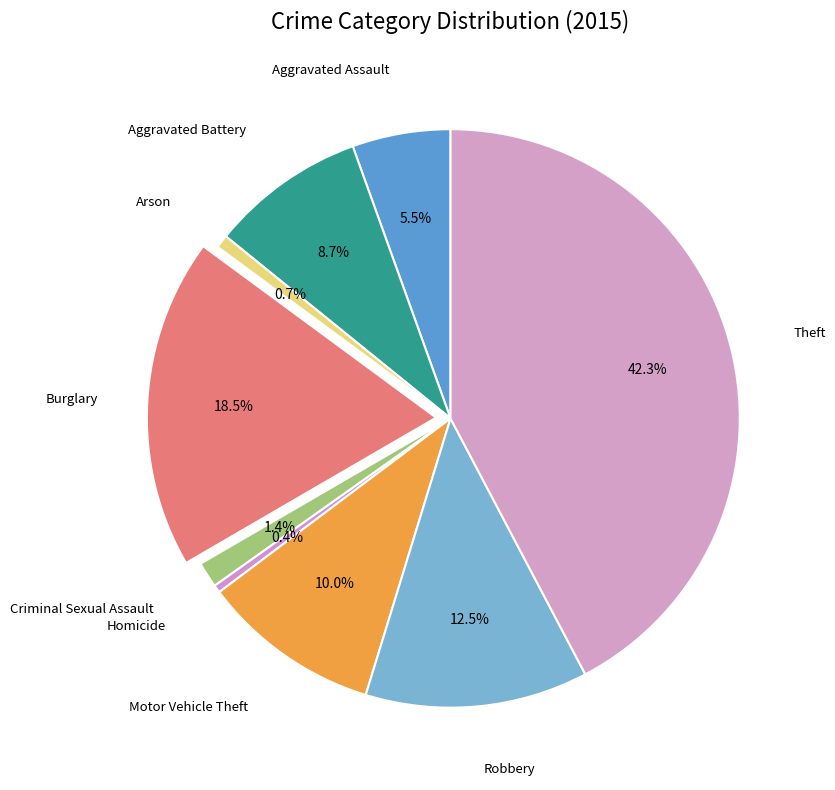

Which category has the smallest portion of the pie?

Homicide